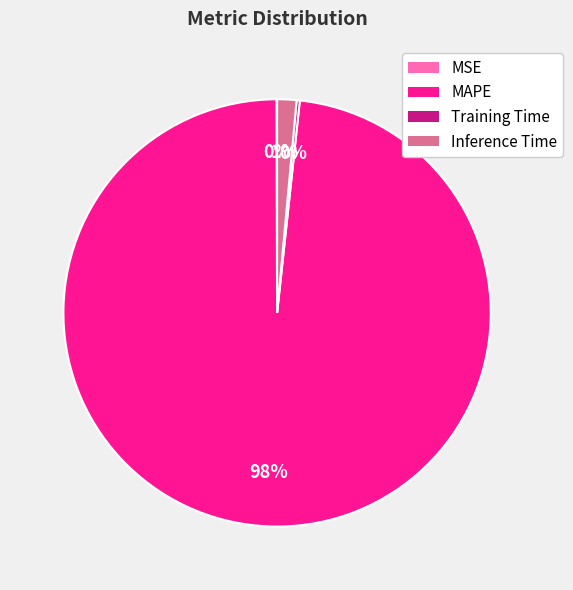

Which category has the biggest portion of the pie?

MAPE